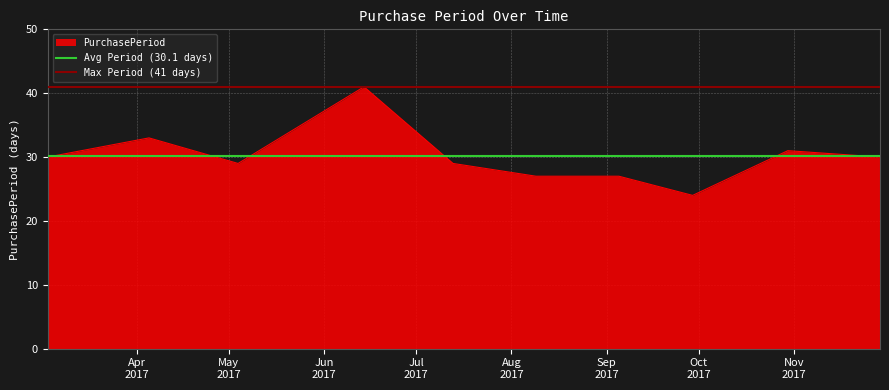

What is the maximum value for Avg Period (30.1 days)?

30.1